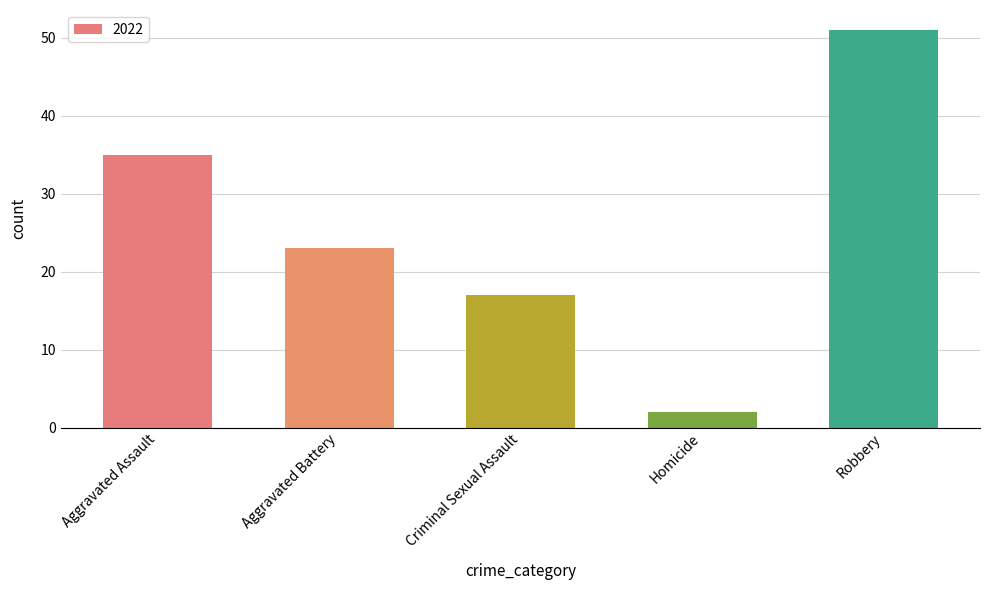

What is the sum of the values at Aggravated Assault and Robbery?

86